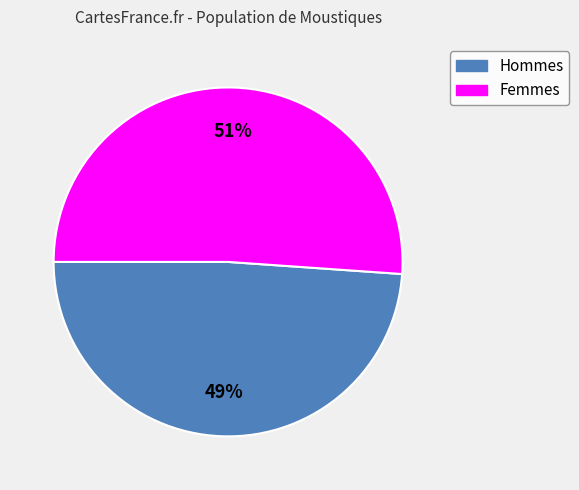

Does any single category account for the majority?

Yes